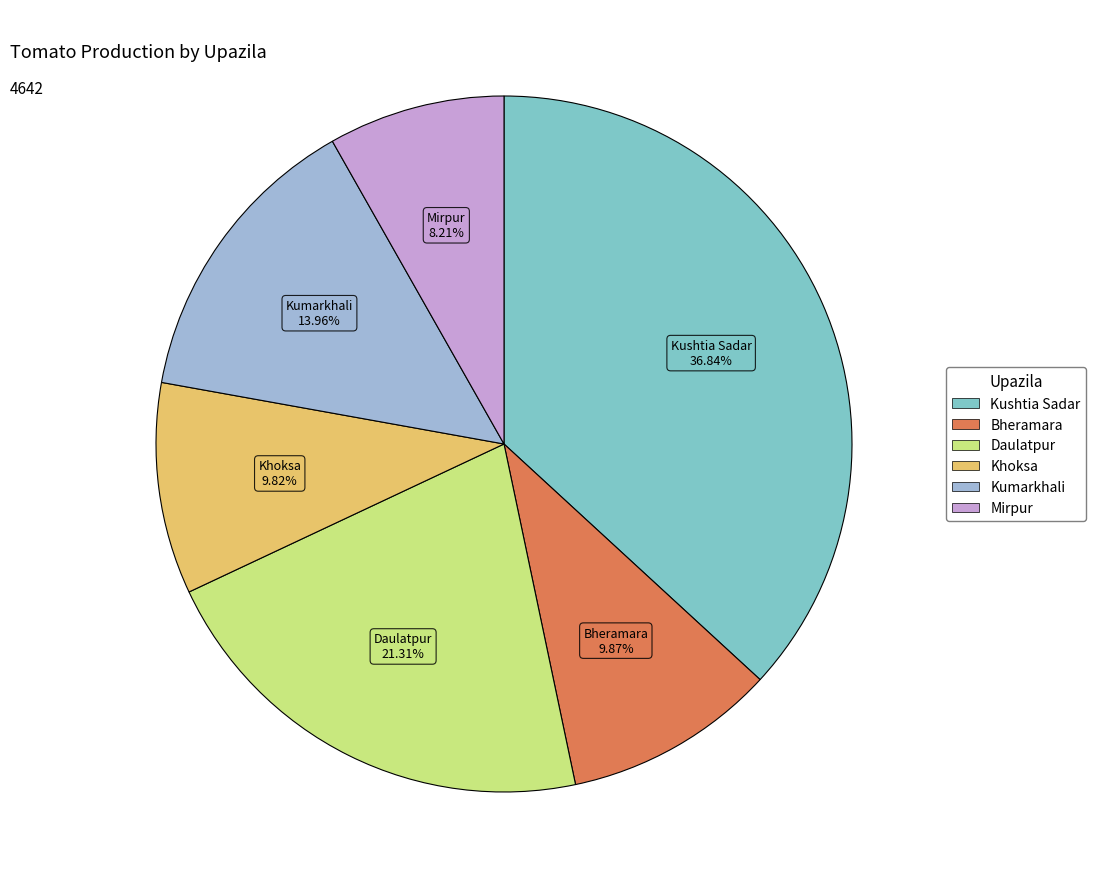

Which slice is the largest?

Kushtia Sadar